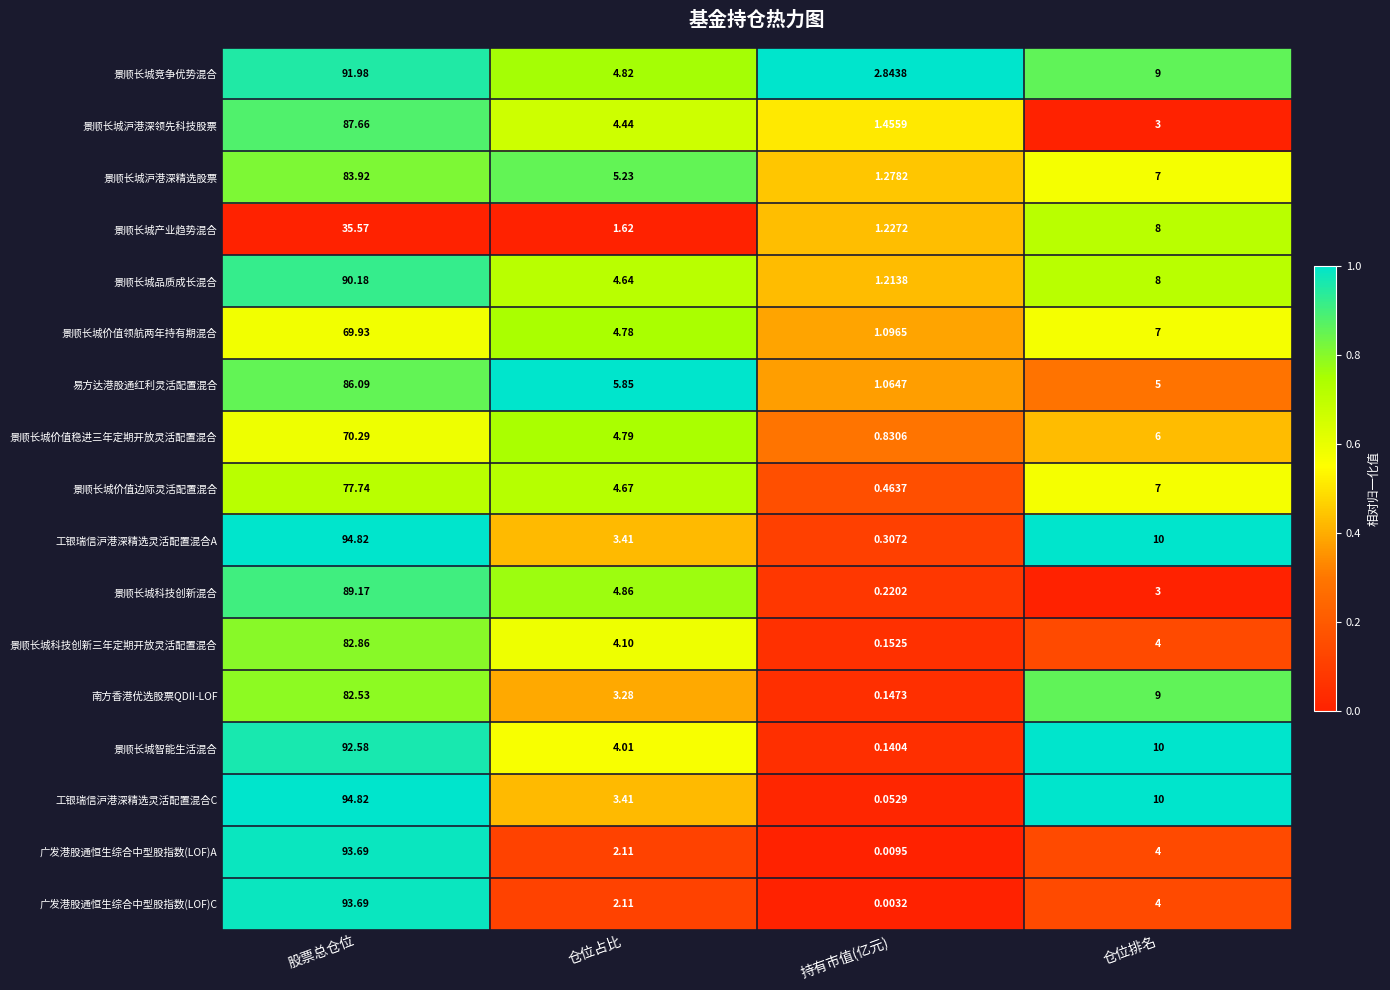

Which series changed the most between 仓位占比 and 持有市值(亿元)?

易方达港股通红利灵活配置混合